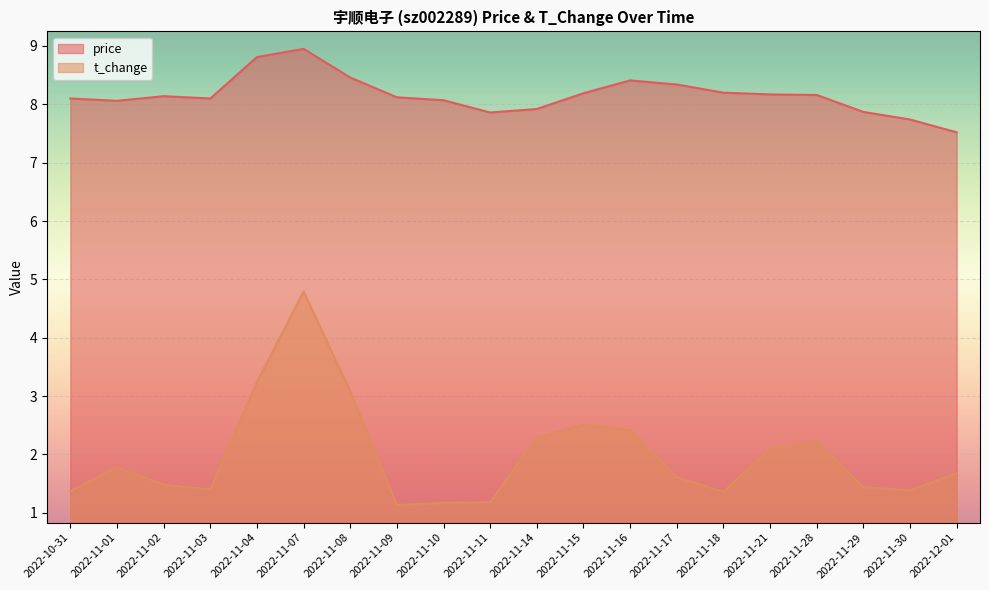

What is the label of the 7th point from the left?

2022-11-08